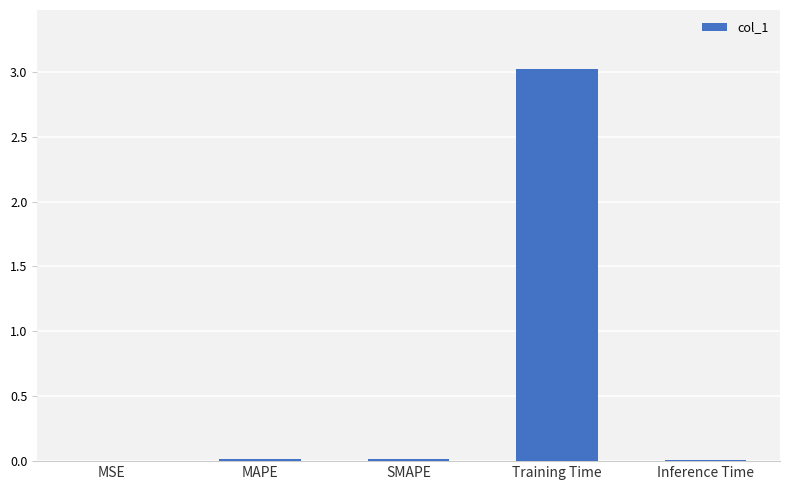

What is the sum of all values?

3.1